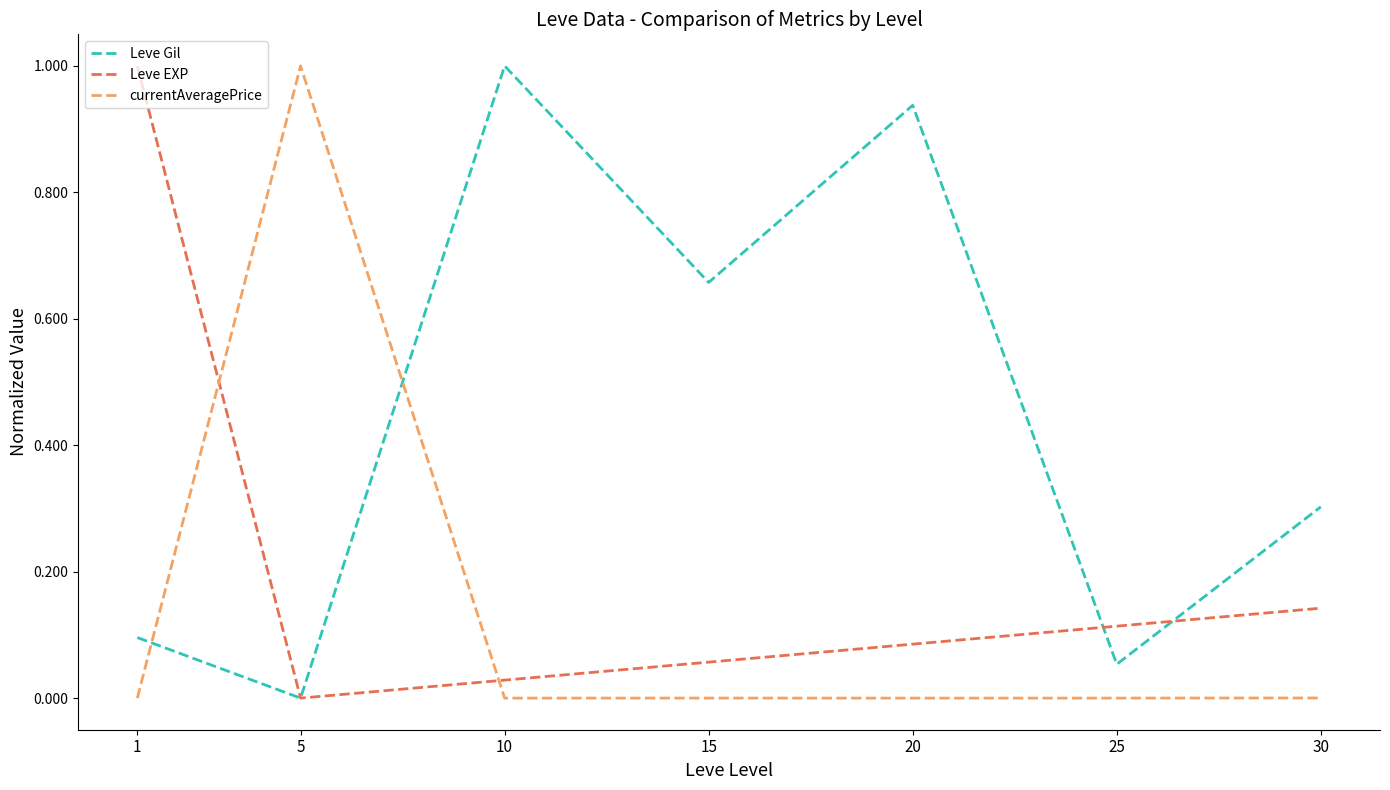

True or false: Leve Gil has more than 0 points higher than both neighbors.

True